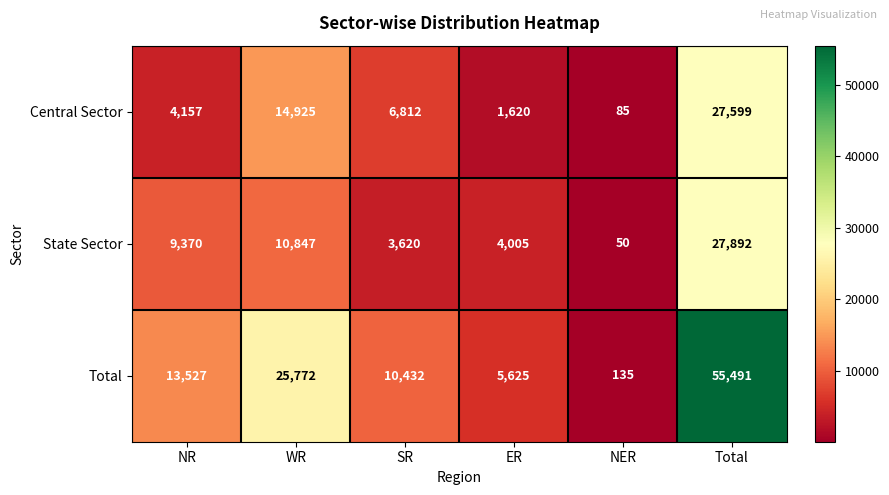

Reading left to right, extract all data points from this chart.

Central Sector: NR=4157	WR=14925	SR=6812	ER=1620	NER=85	Total=27599
State Sector: NR=9370	WR=10847	SR=3620	ER=4005	NER=50	Total=27892
Total: NR=13527	WR=25772	SR=10432	ER=5625	NER=135	Total=55491